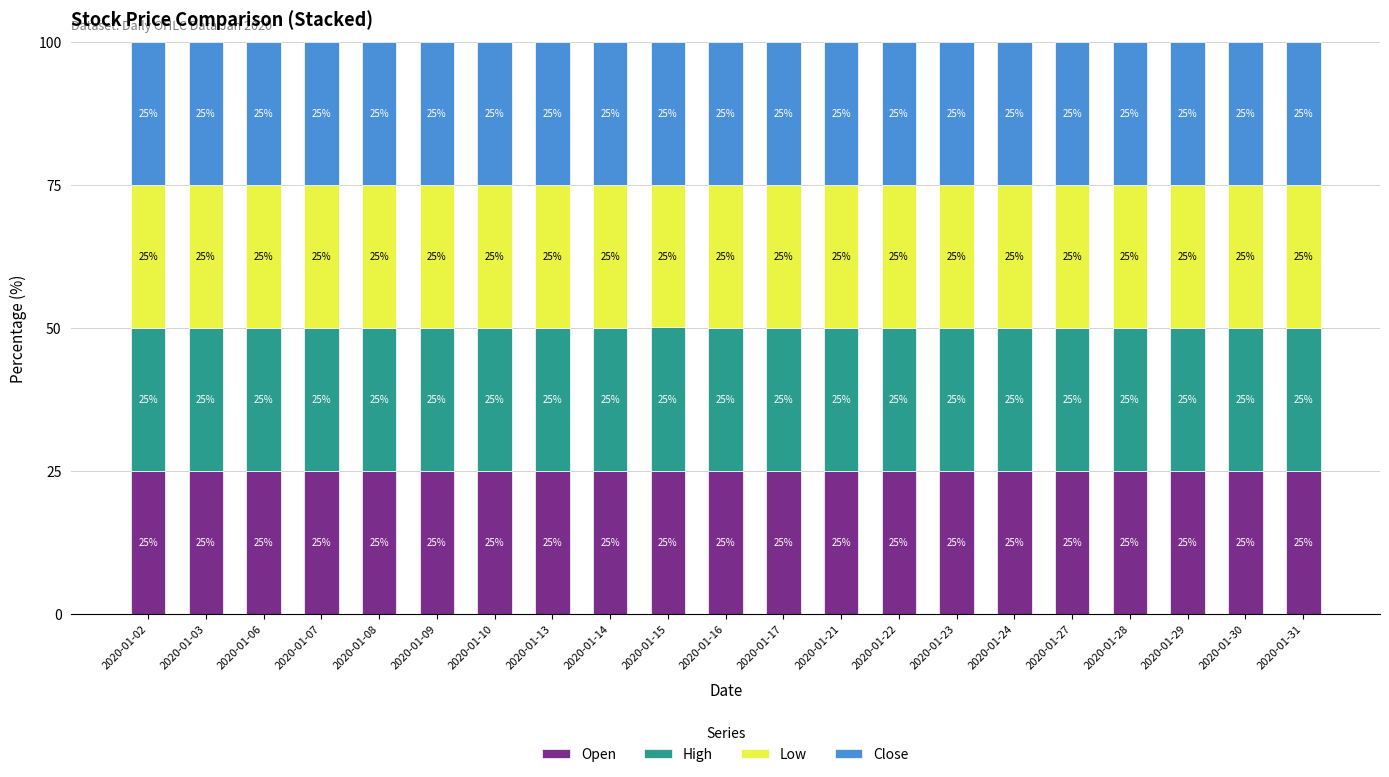

What are all the series names shown in the legend?

Open, High, Low, Close